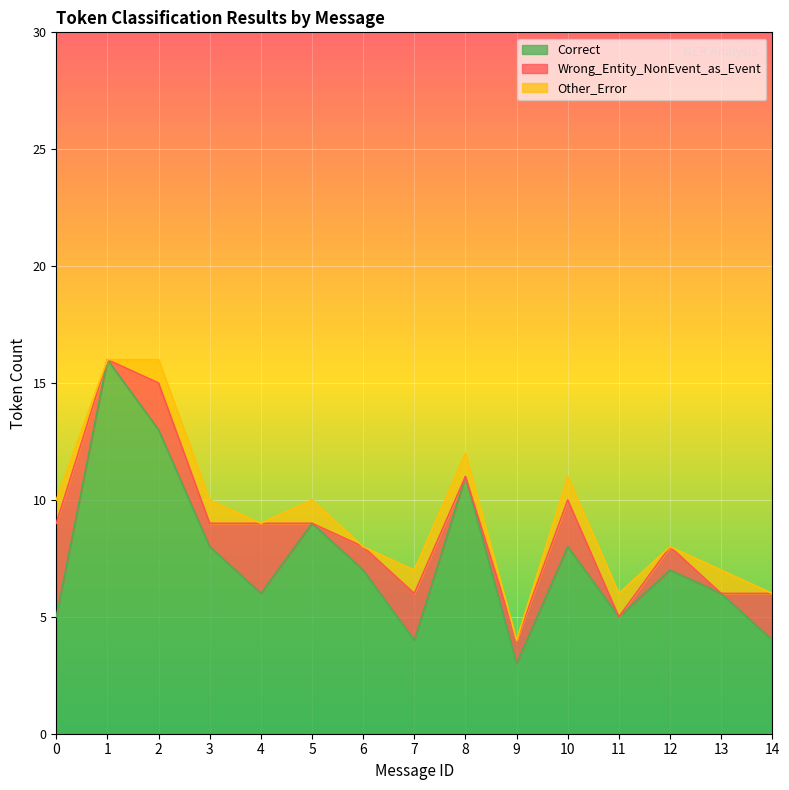

What is the difference between the maximum and second lowest values in the Correct series?

12